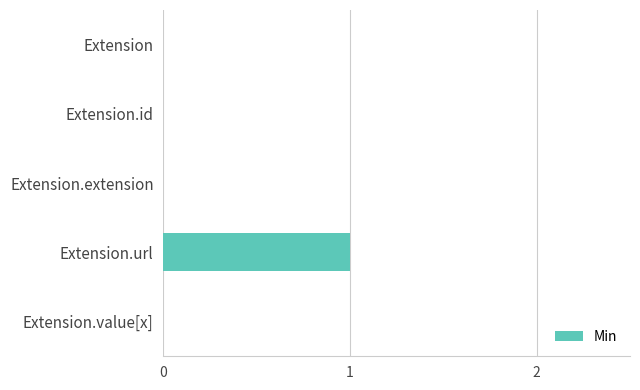

Reading bottom to top, what are all the values shown in this chart?

Extension.value[x]=0	Extension.url=1	Extension.extension=0	Extension.id=0	Extension=0